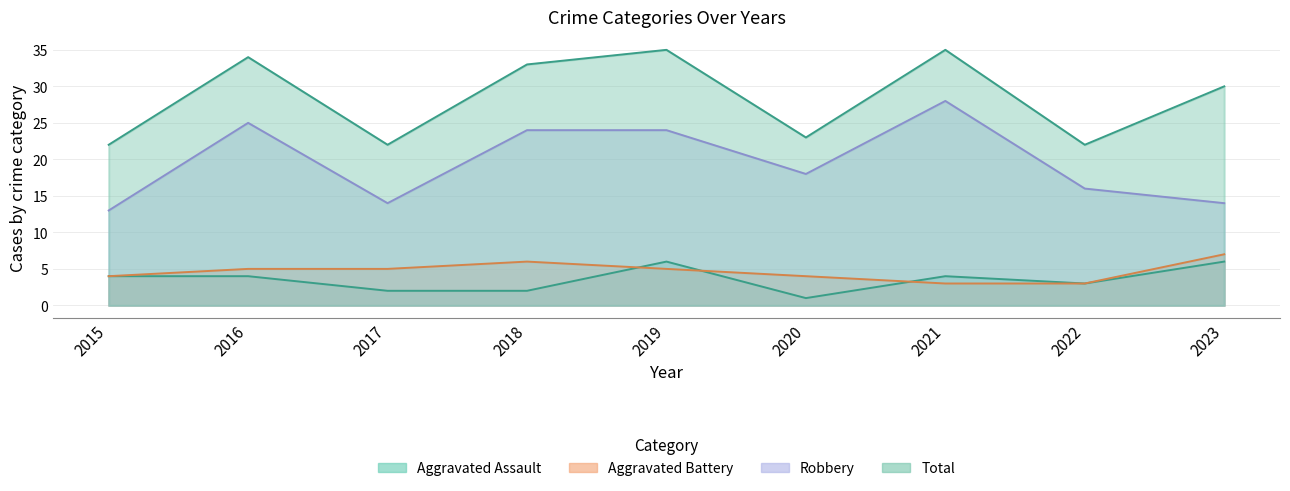

What is the total value across all series at 2021?

70